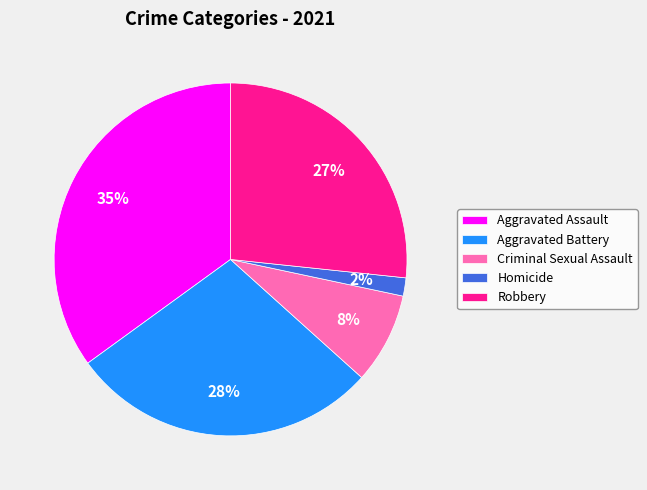

To the nearest percent, what is the difference between the largest and smallest slice percentages?

33%